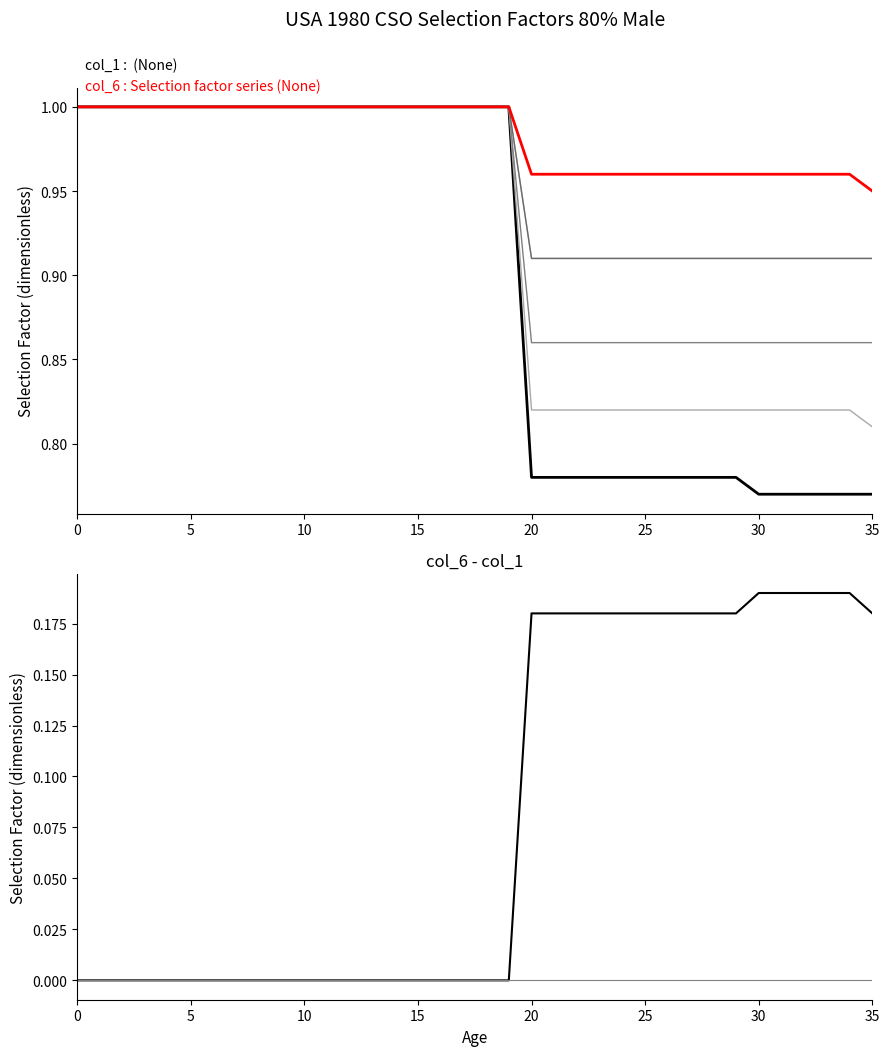

Which series has the widest spread of values?

col_1